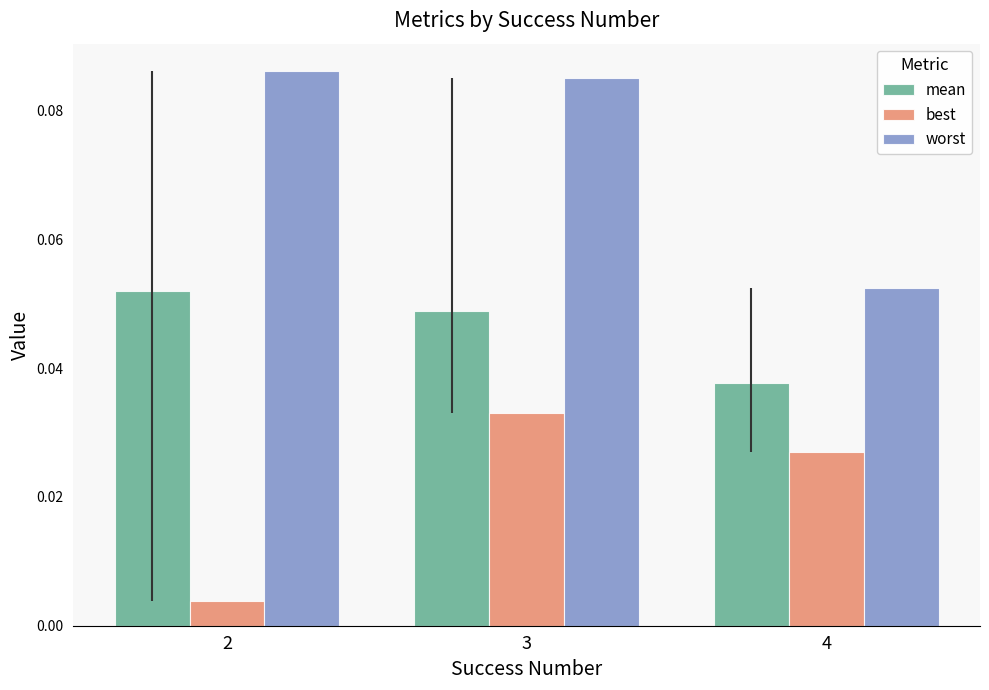

Is the value of mean at 2 greater than the value of best at 4?

Yes